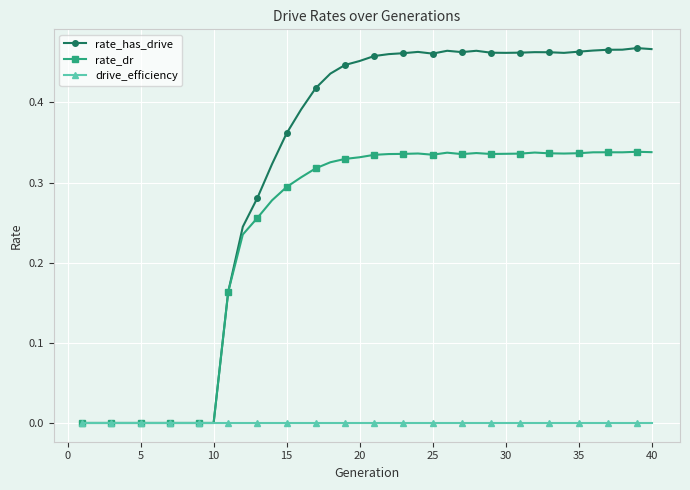

How many lines are shown in the chart?

3